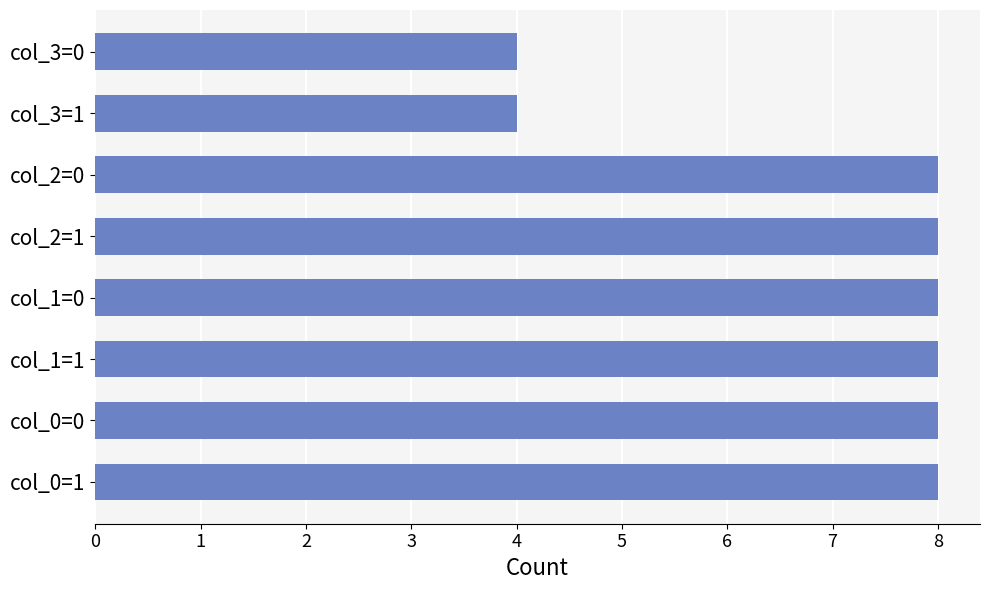

What is the greatest value displayed?

8